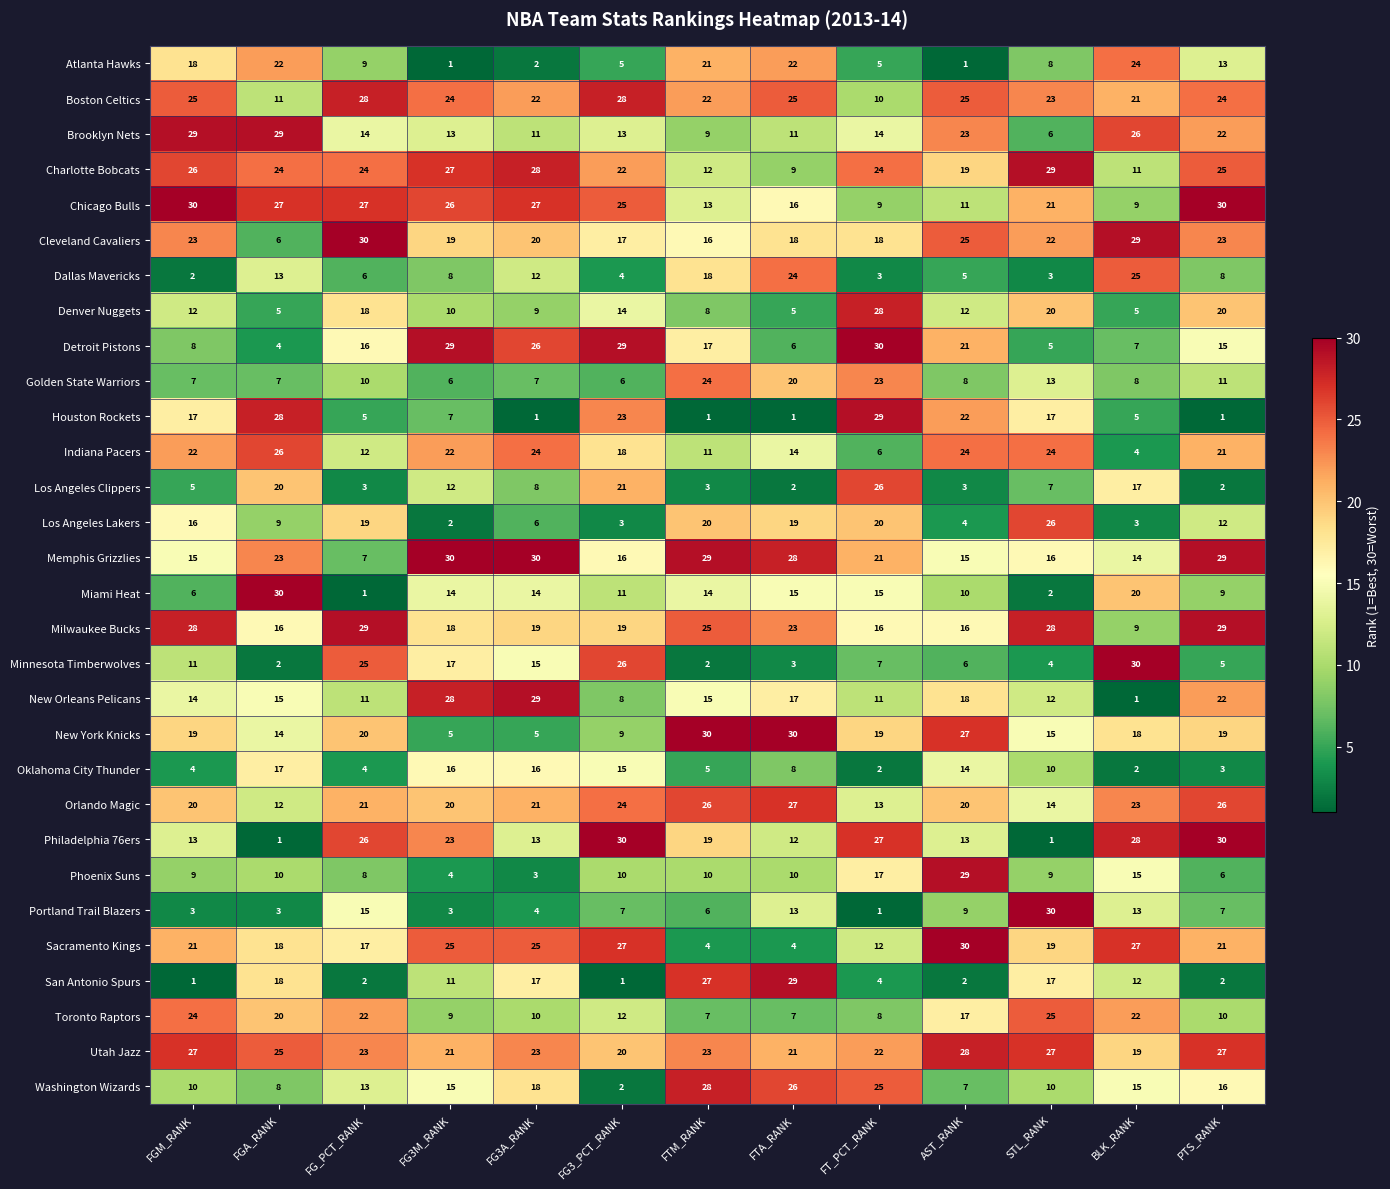

What is the difference between the second highest and minimum values in the Dallas Mavericks series?

22